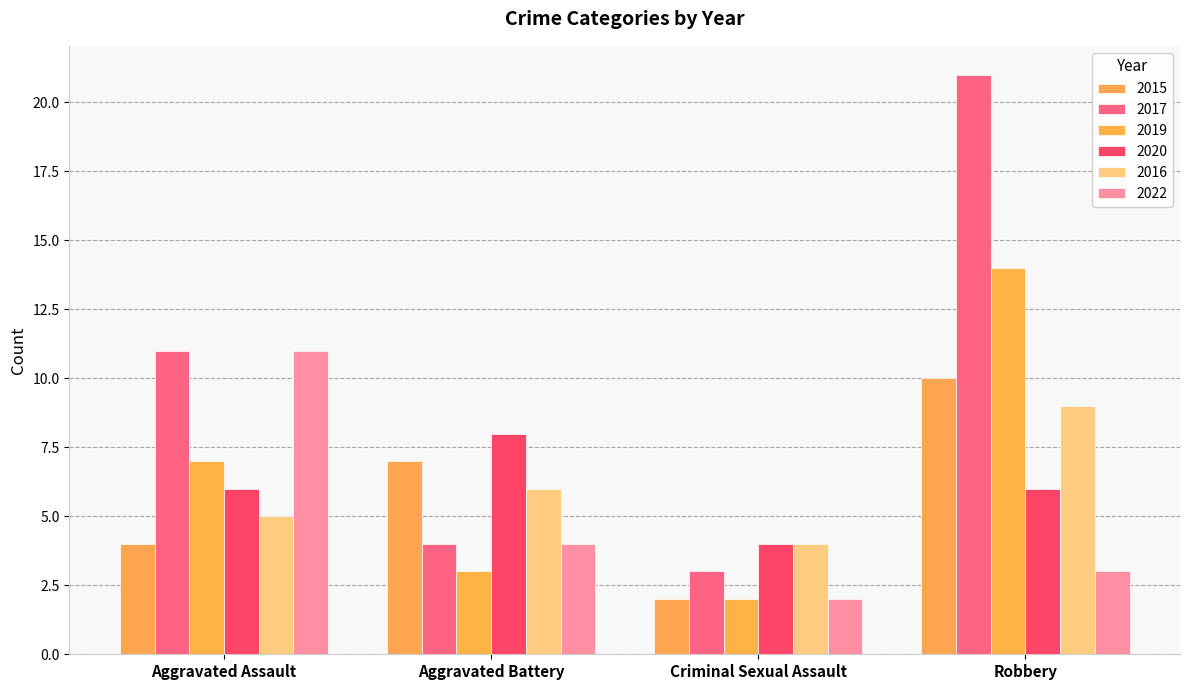

How many groups of bars are there?

4